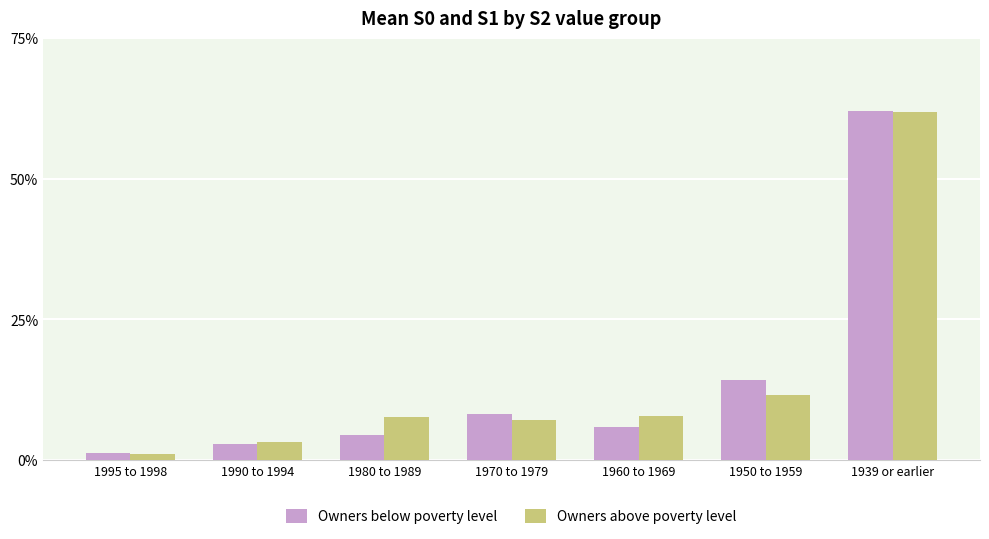

Where is Owners below poverty level nearest to the value 31?

1950 to 1959